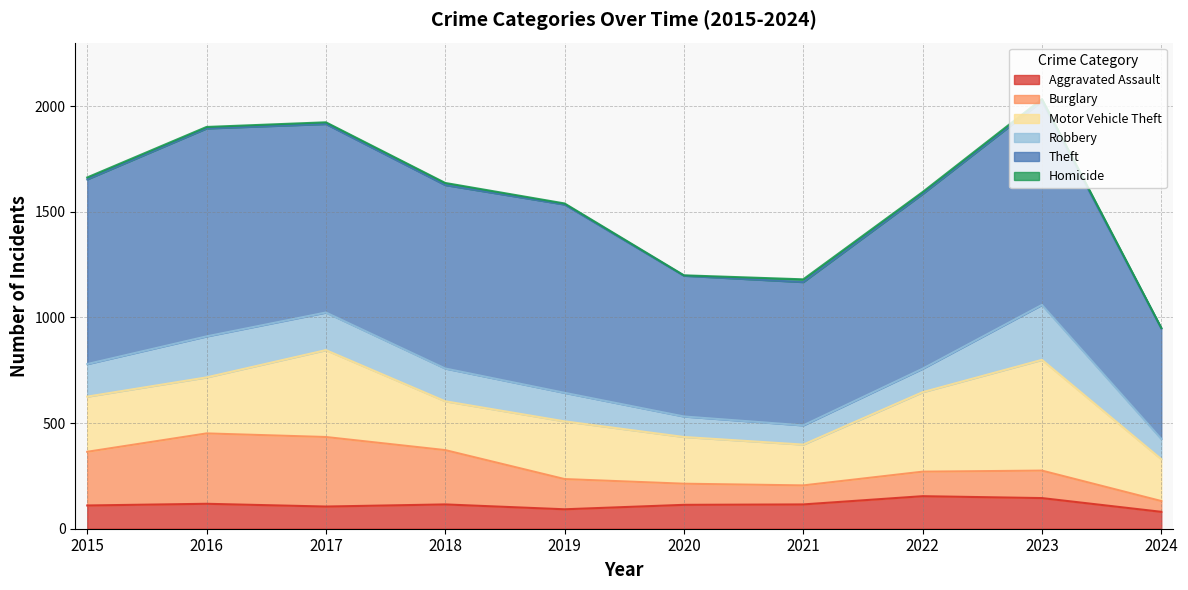

True or false: Motor Vehicle Theft has more than 0 points higher than both neighbors.

True